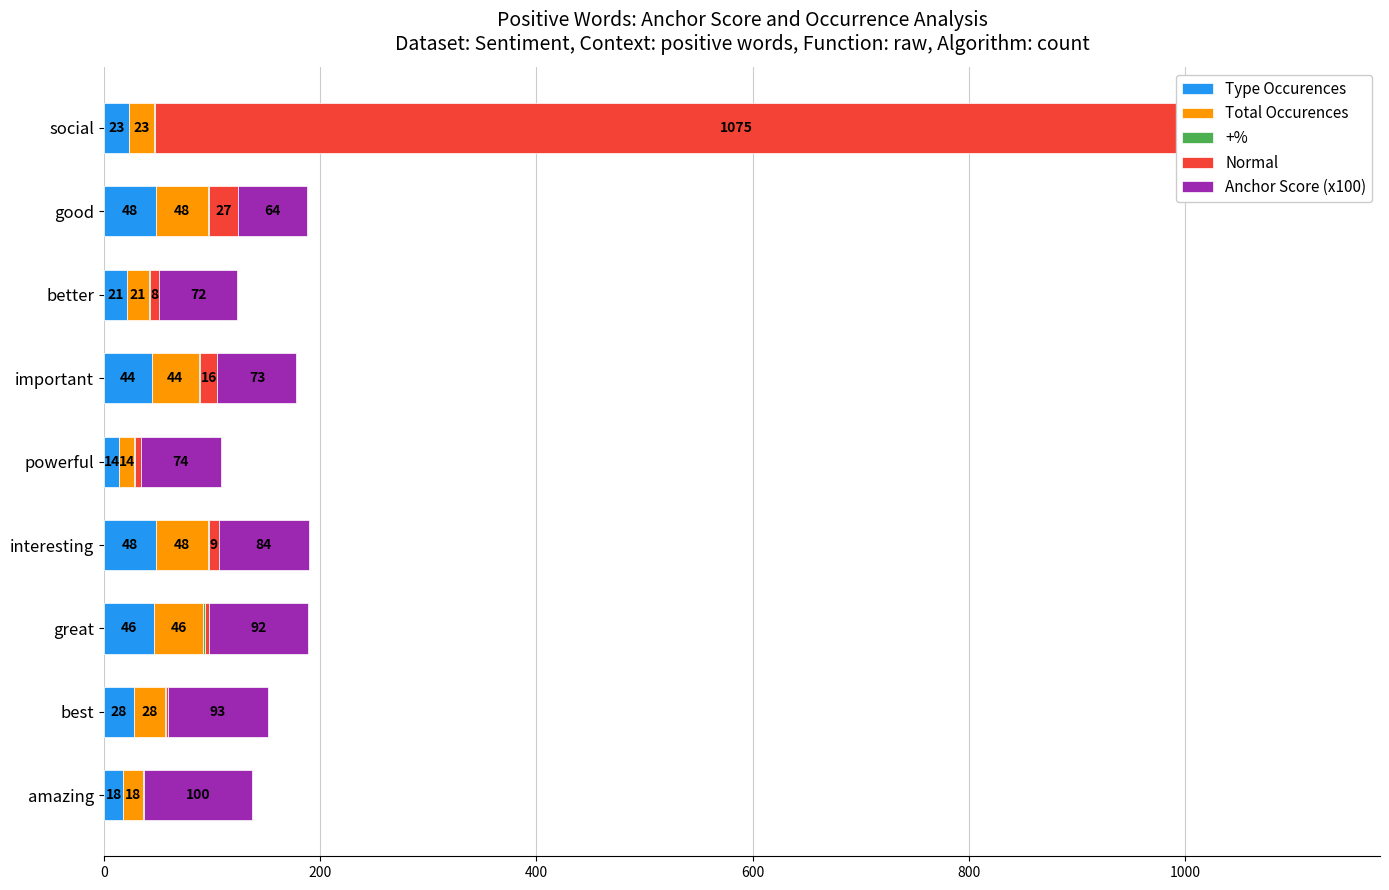

At how many categories does at least one series exceed 747?

1